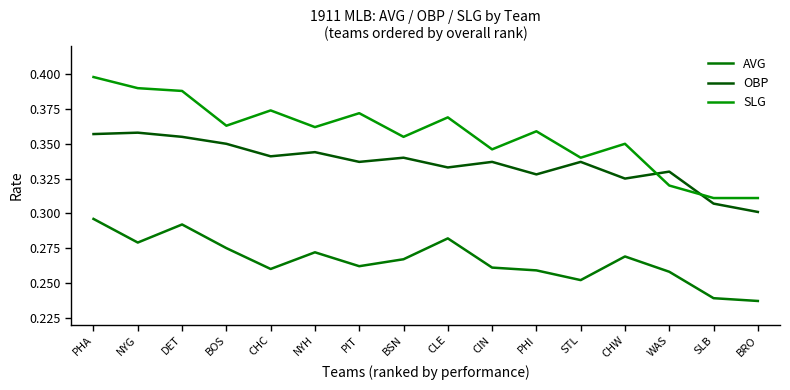

At which category does AVG reach its first local valley?

NYG